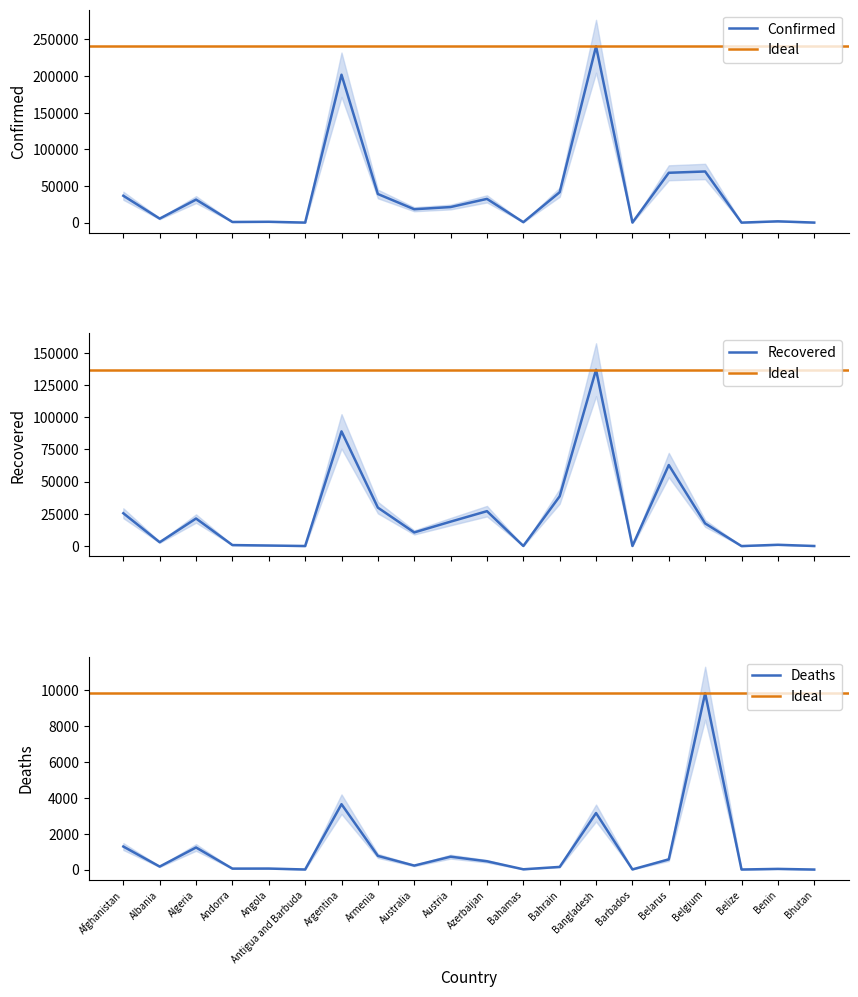

What is the value of the Deaths point at the 19th from the left?

36